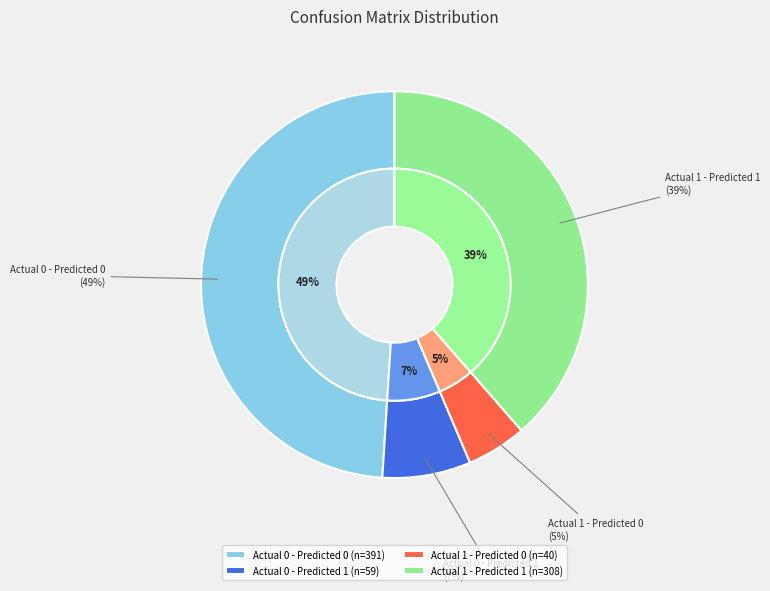

True or false: Actual 1 - Predicted 1 accounts for 50% of the total.

False